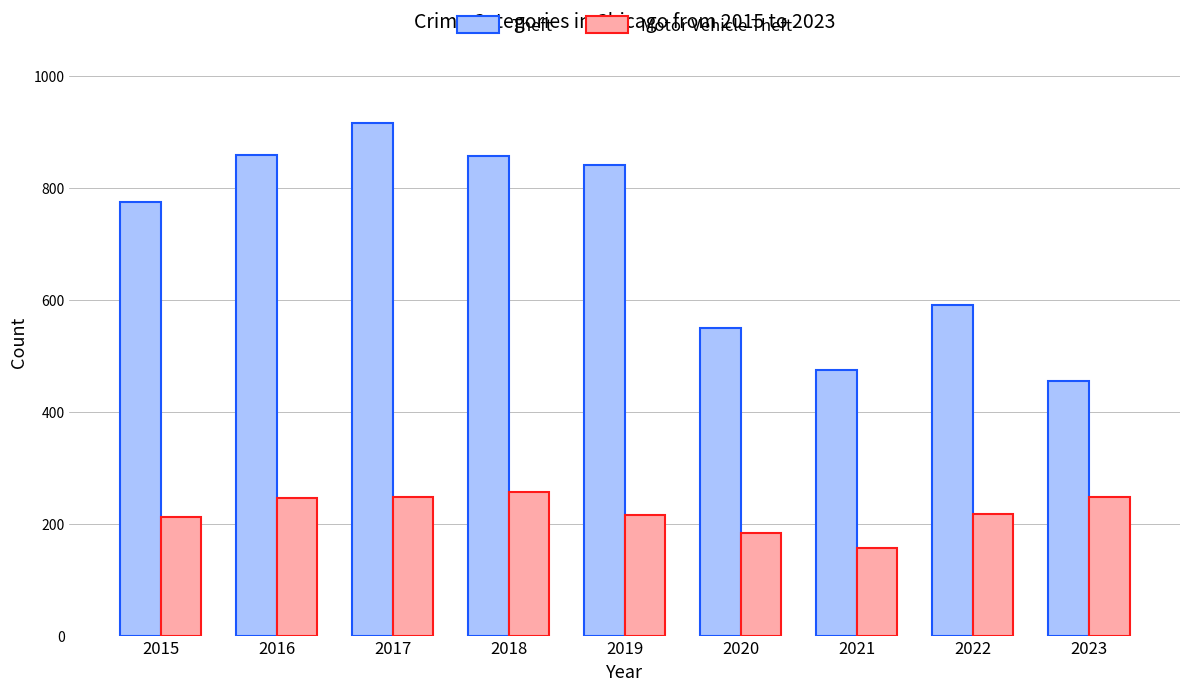

The Theft series shows 858 at 2016. True or false?

True